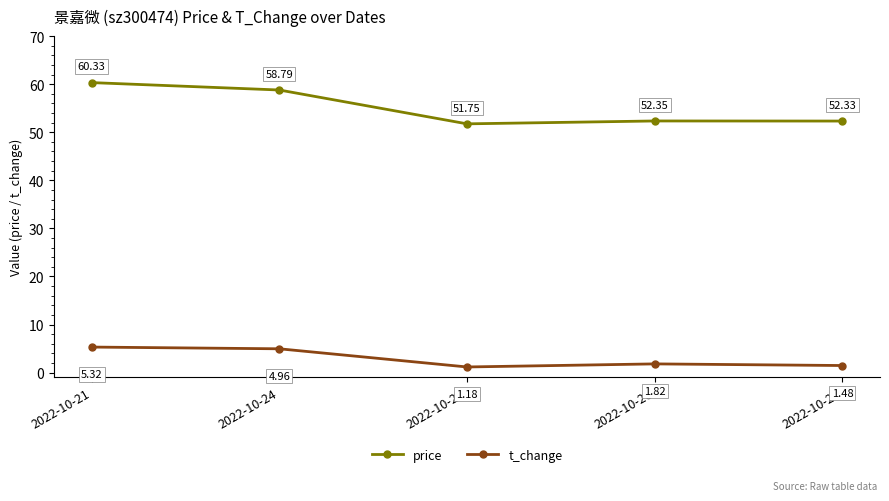

What is the average value of the price series?

55.1